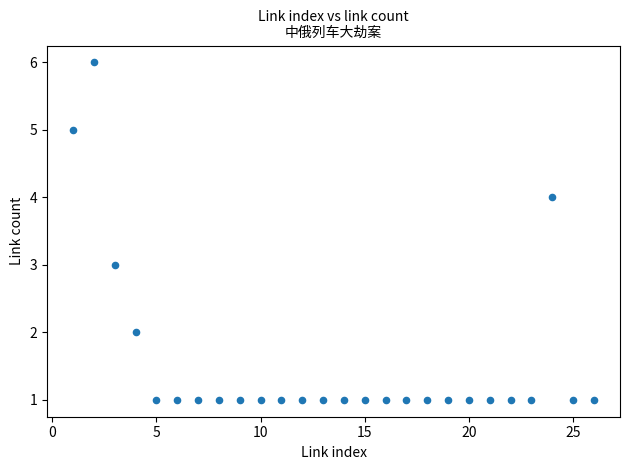

What is the range of Y values (max minus min)?

5